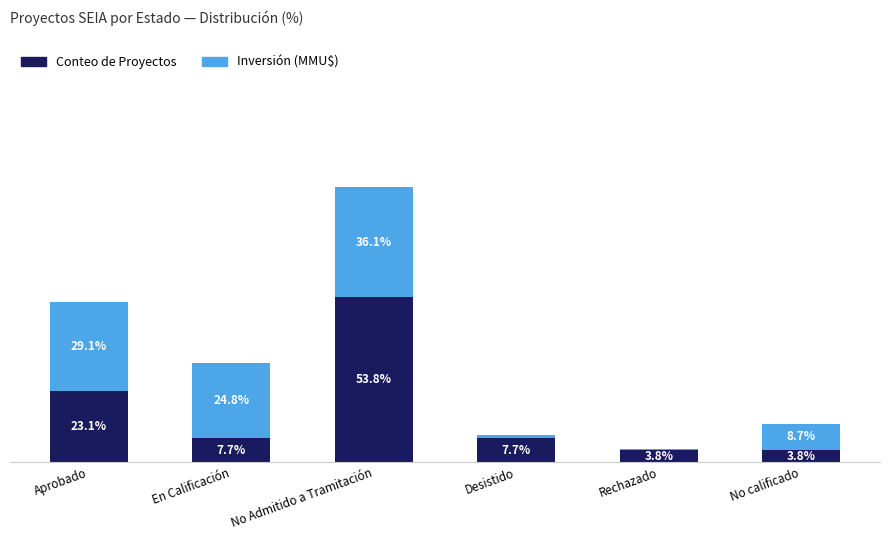

Where does the Conteo de Proyectos series first go above 7?

Aprobado